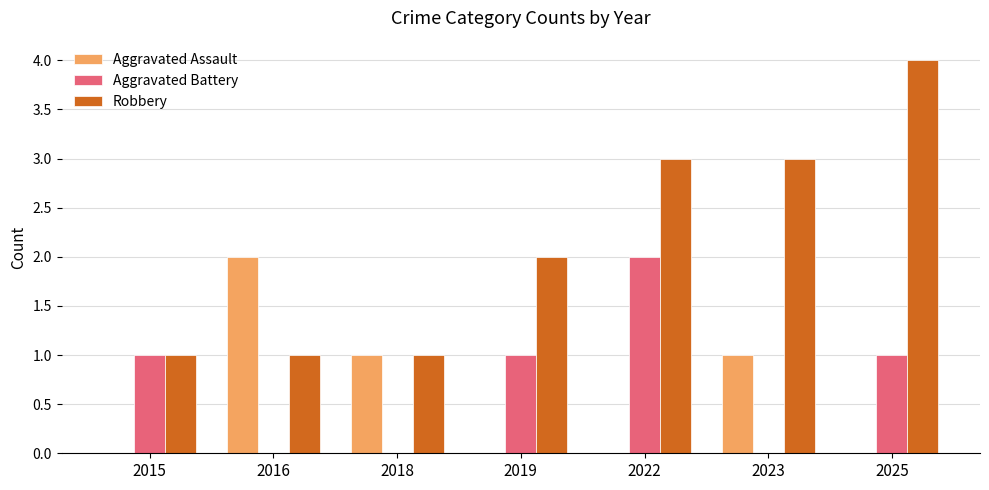

What is the total value across all series at 2025?

5